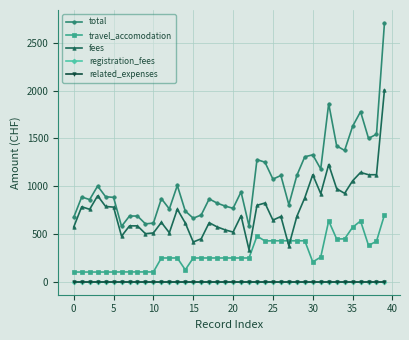

True or false: travel_accomodation and fees cross at least once.

True